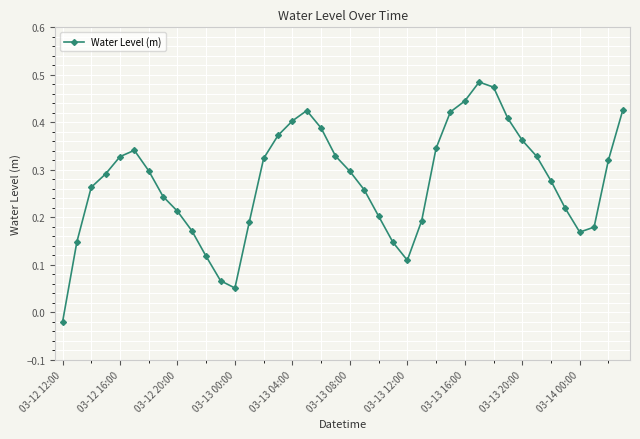

What is the sum of all values?

11.0